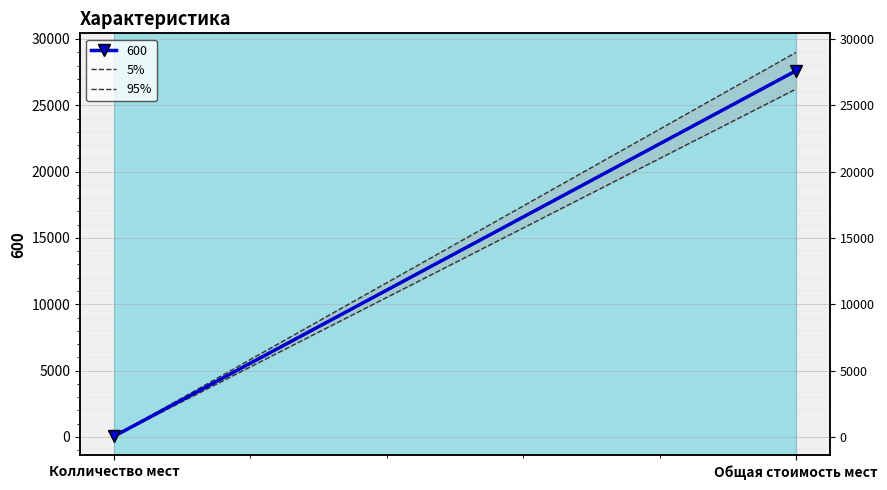

How many categories are shown in the chart?

2